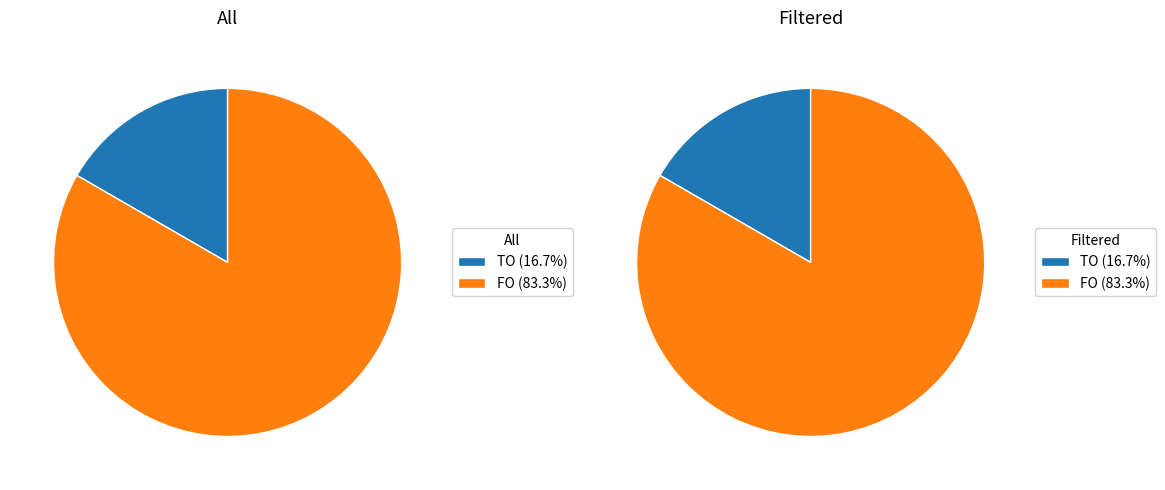

What is the majority slice?

FO